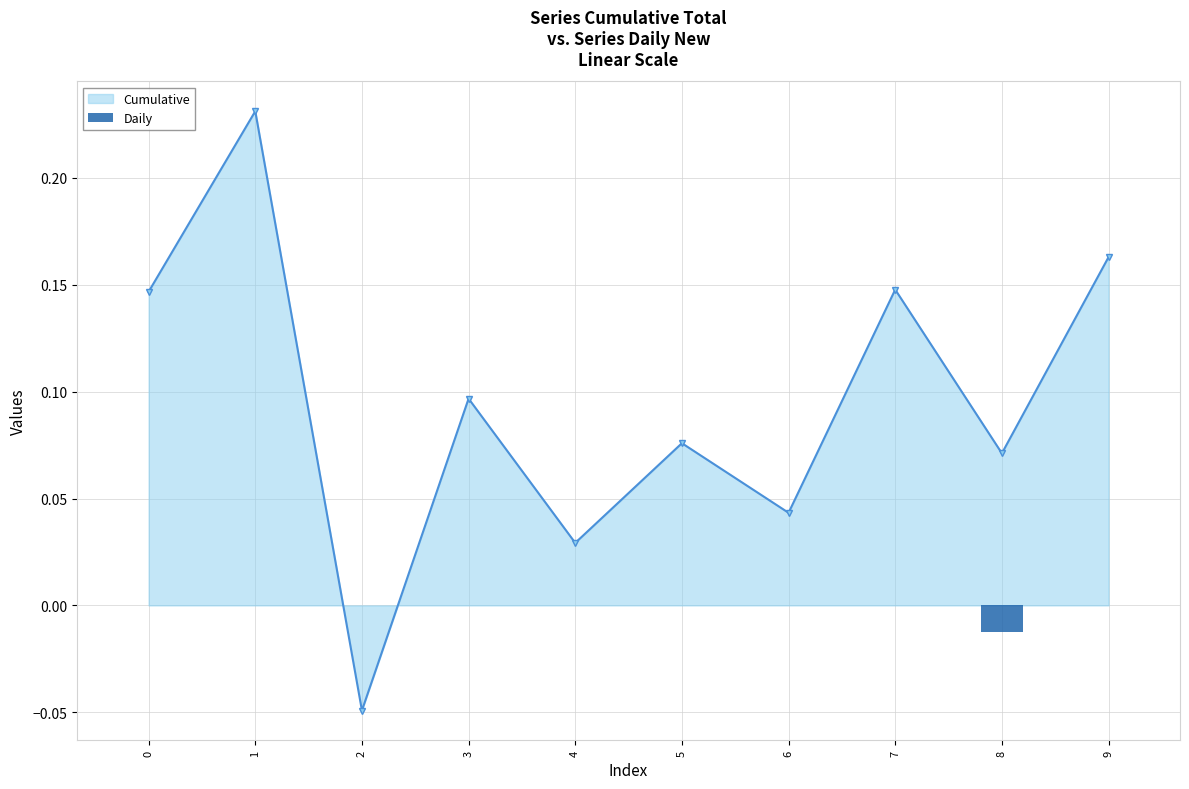

What is the sum of the Cumulative values at 7 and 8?

0.2